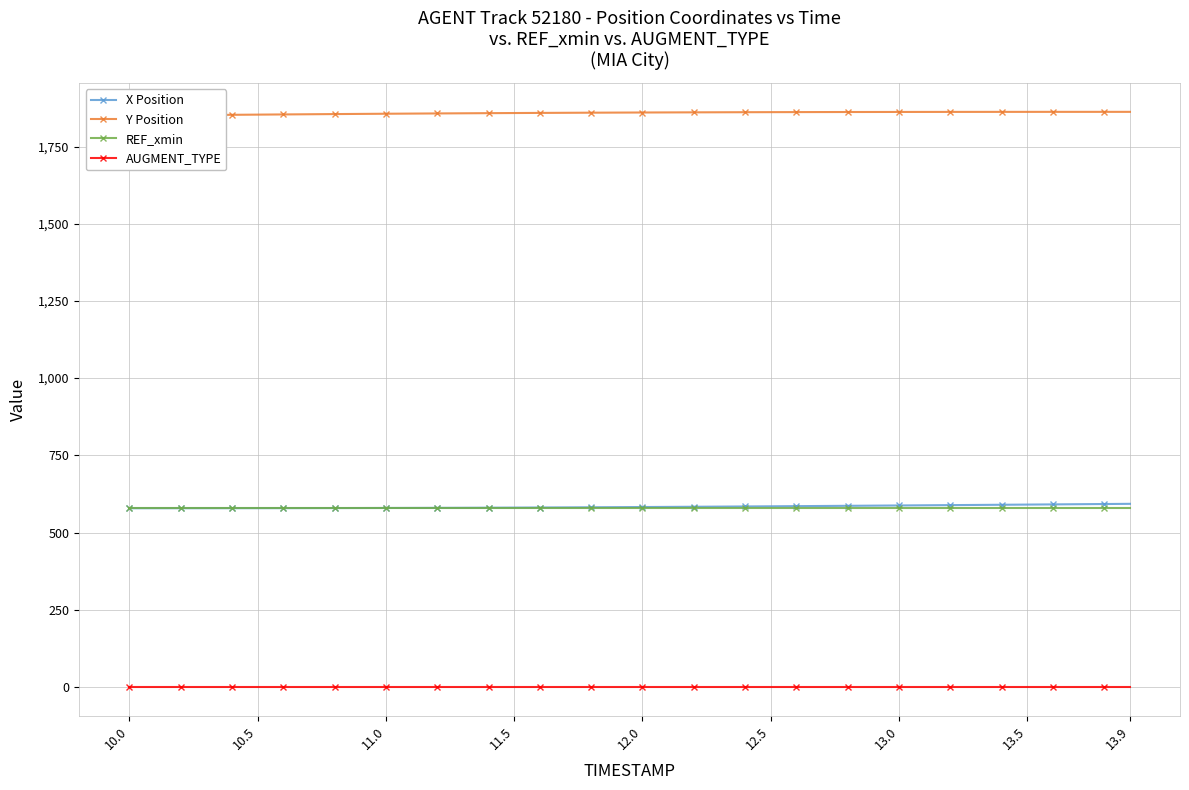

What is the lowest value of the X Position series?

578.8